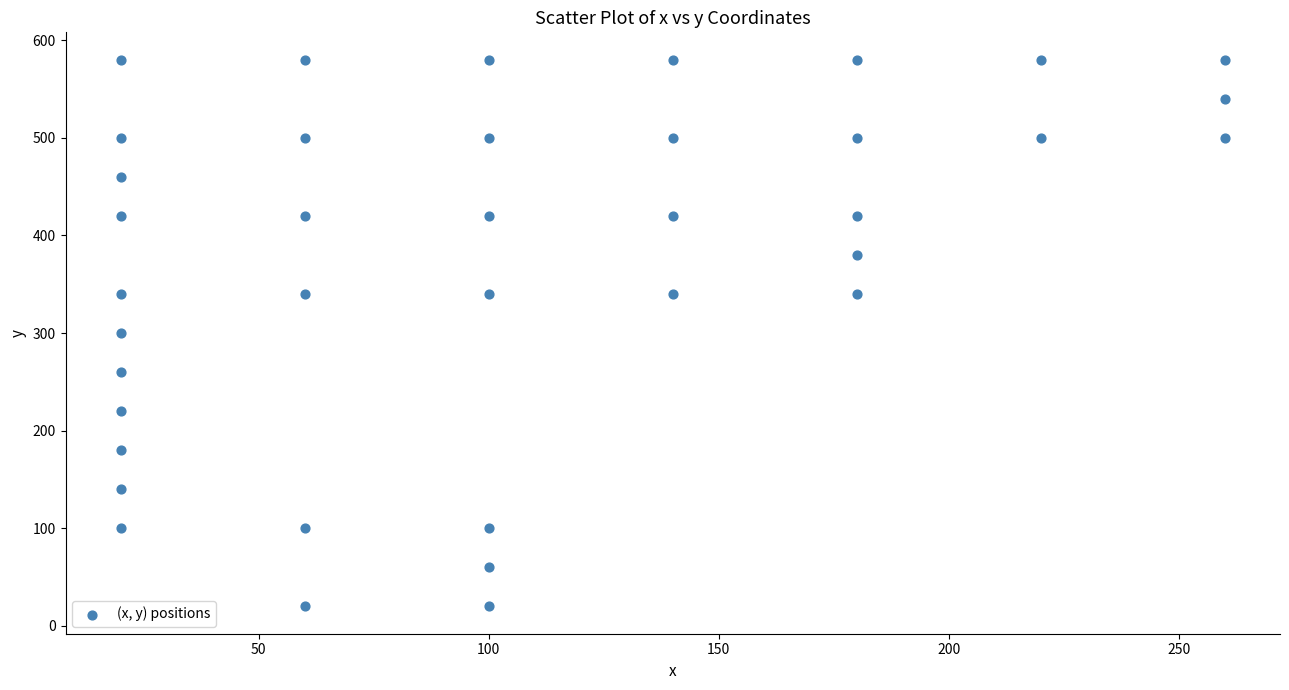

What is the range of X values (max minus min)?

240